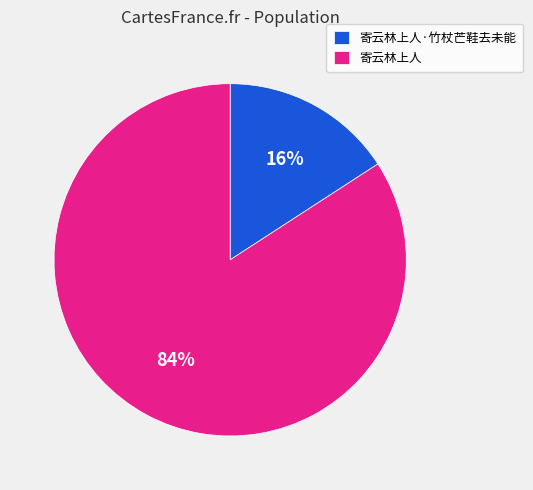

To the nearest percent, what portion does 寄云林上人 represent?

84%